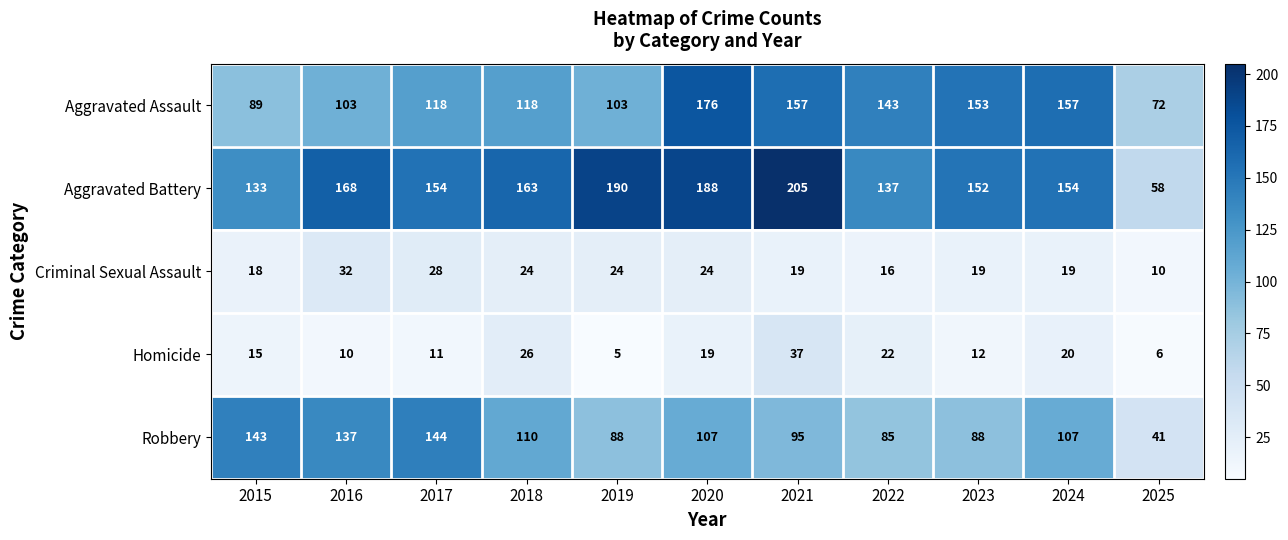

At which label does Aggravated Battery first exceed 154?

2016